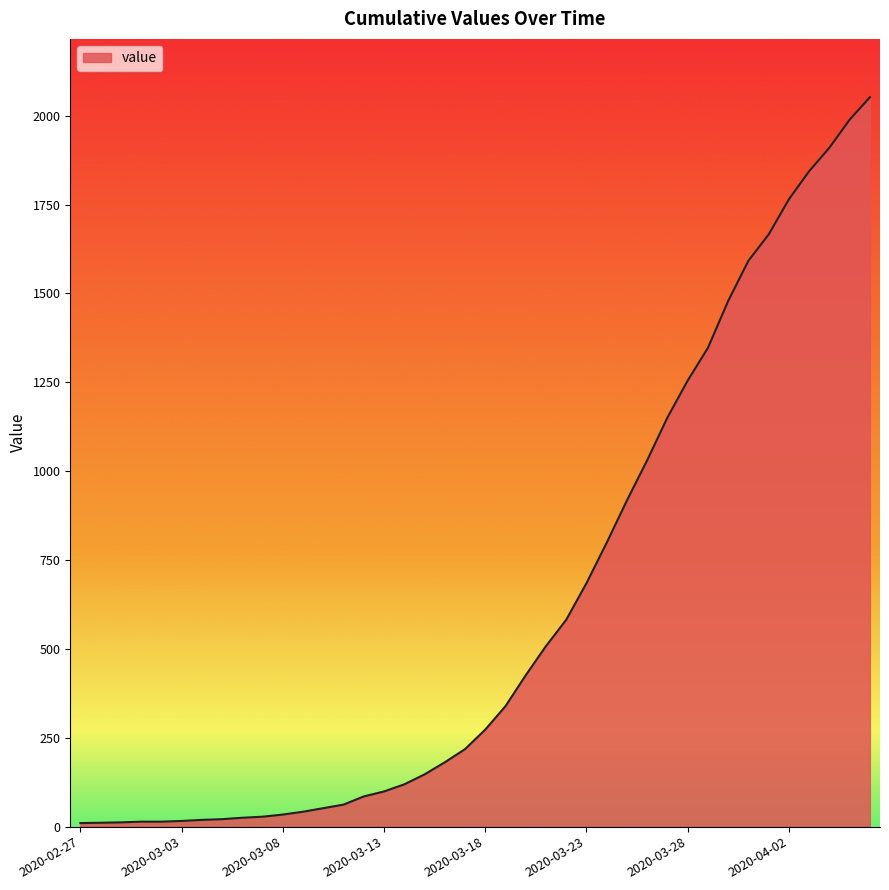

What is the greatest value displayed?

2052